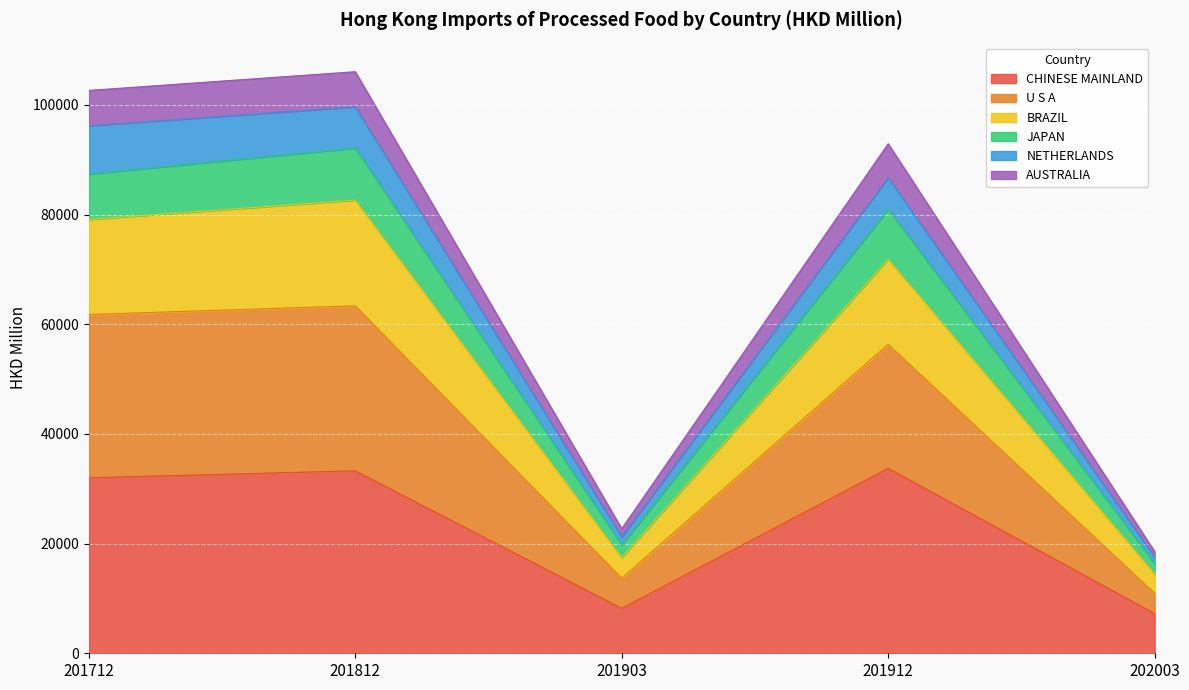

What is the minimum value for CHINESE MAINLAND?

7229.8